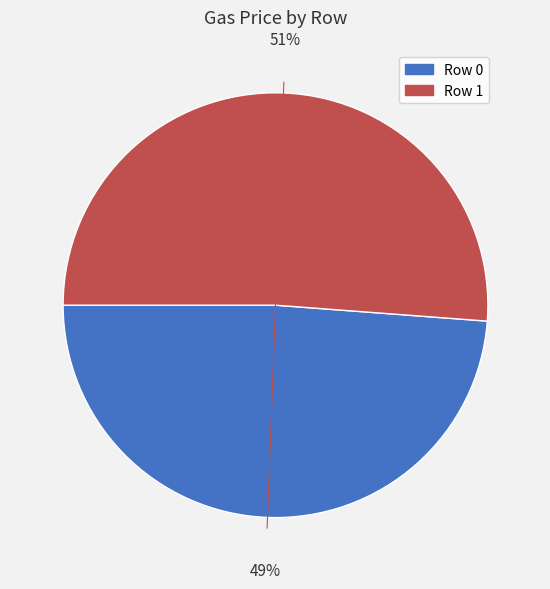

Is there a majority slice in this chart?

Yes